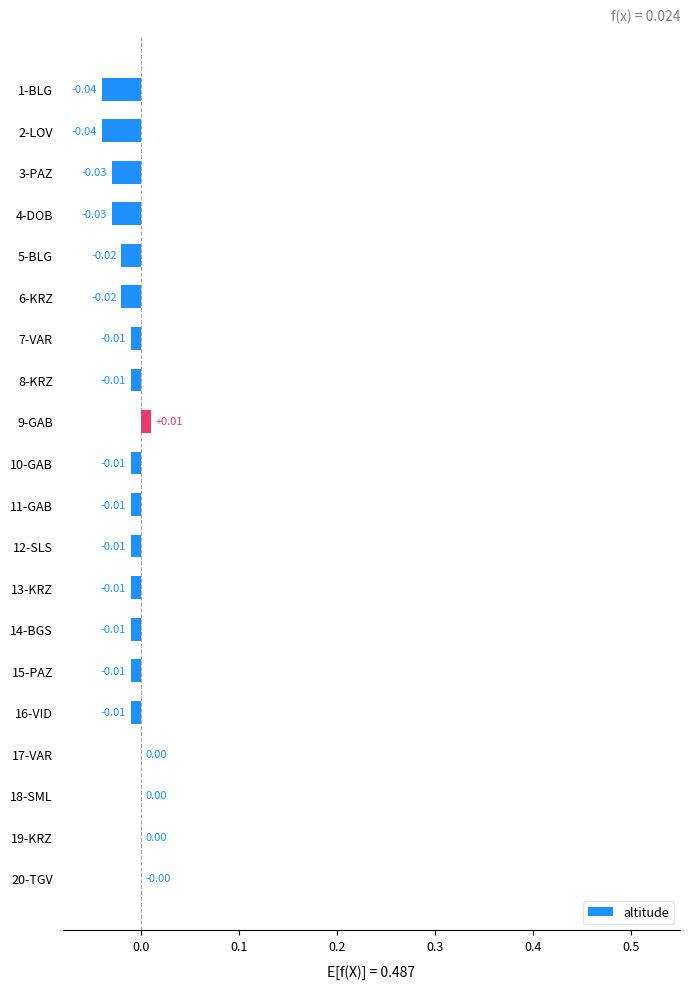

What is the sum of all values?

-0.3